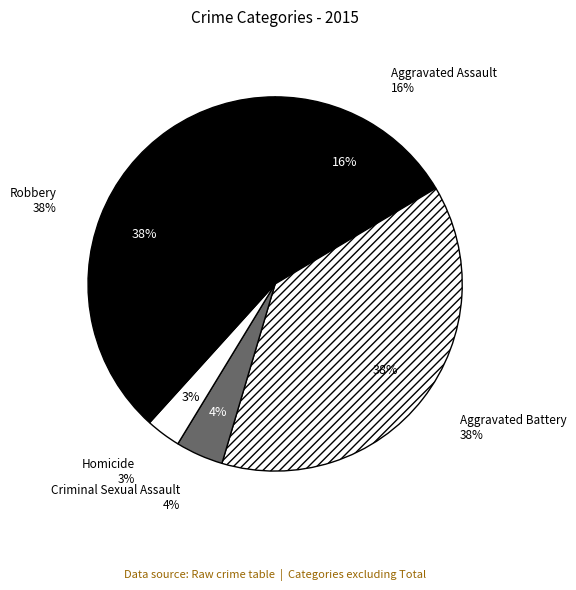

True or false: Aggravated Battery accounts for 30% of the total.

False